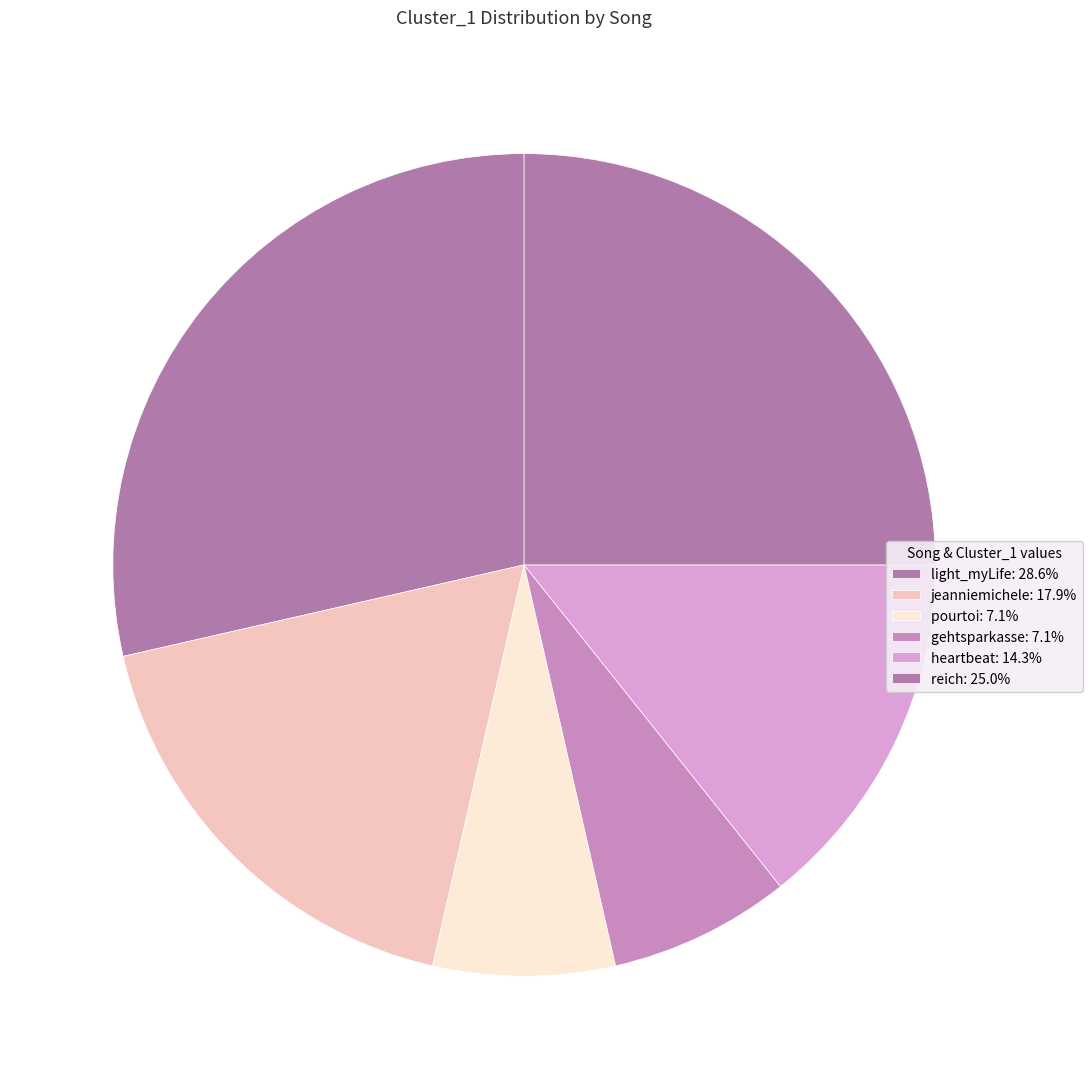

Does any single category account for the majority?

No